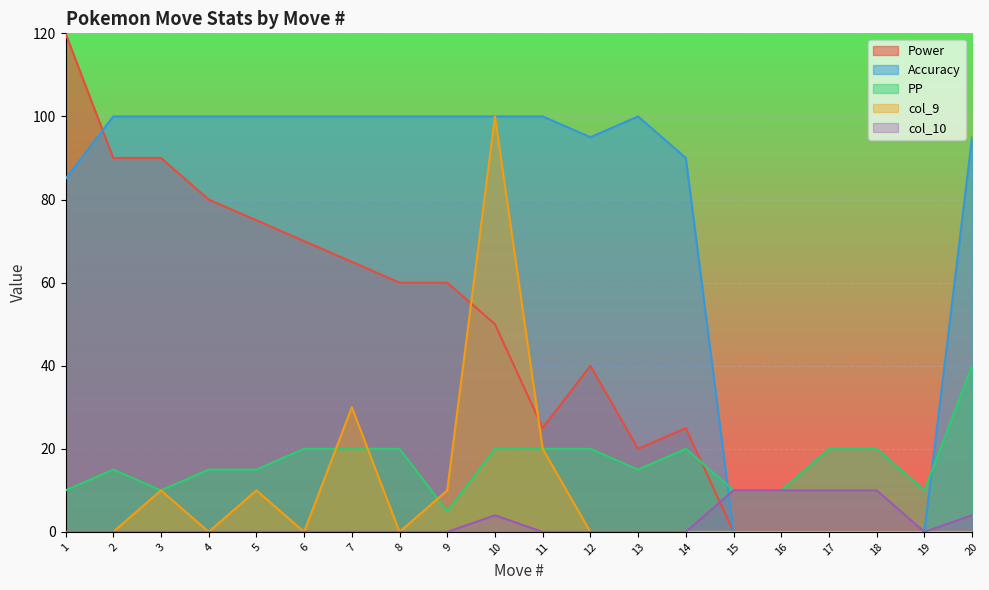

At how many categories does at least one series exceed 116?

1